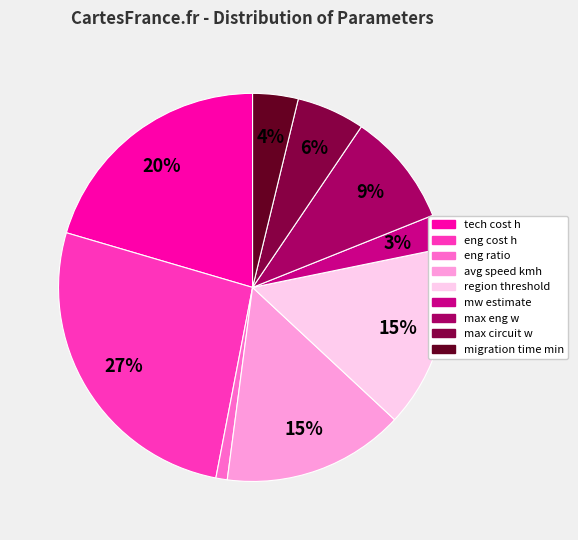

The max eng w slice represents 3% of the pie. True or false?

False